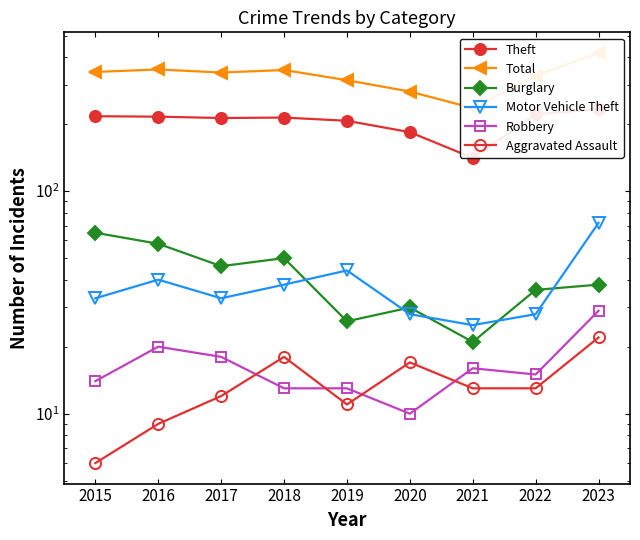

At which category does Burglary reach its first local valley?

2017